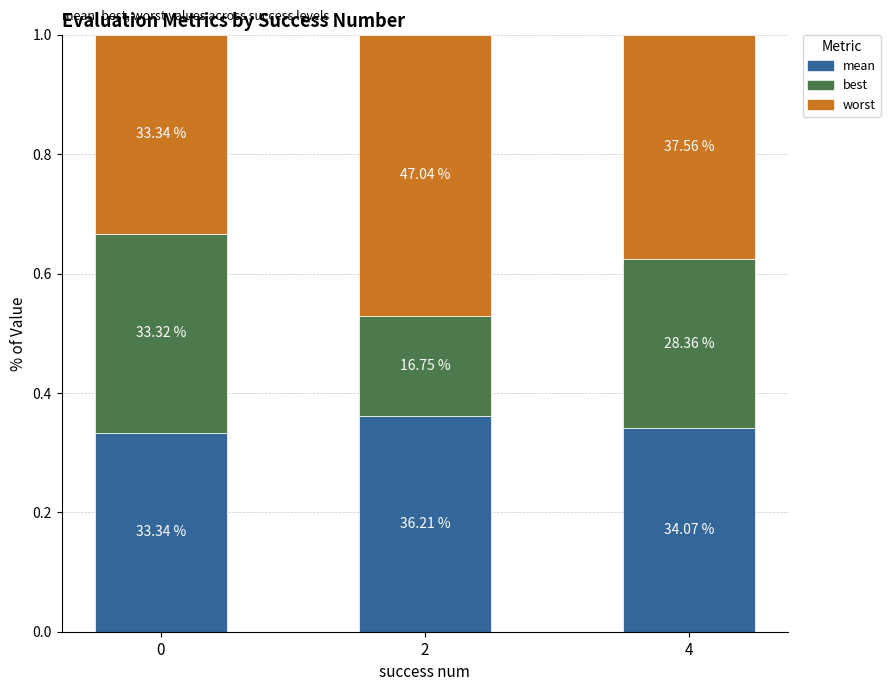

How many bars are there in total?

3